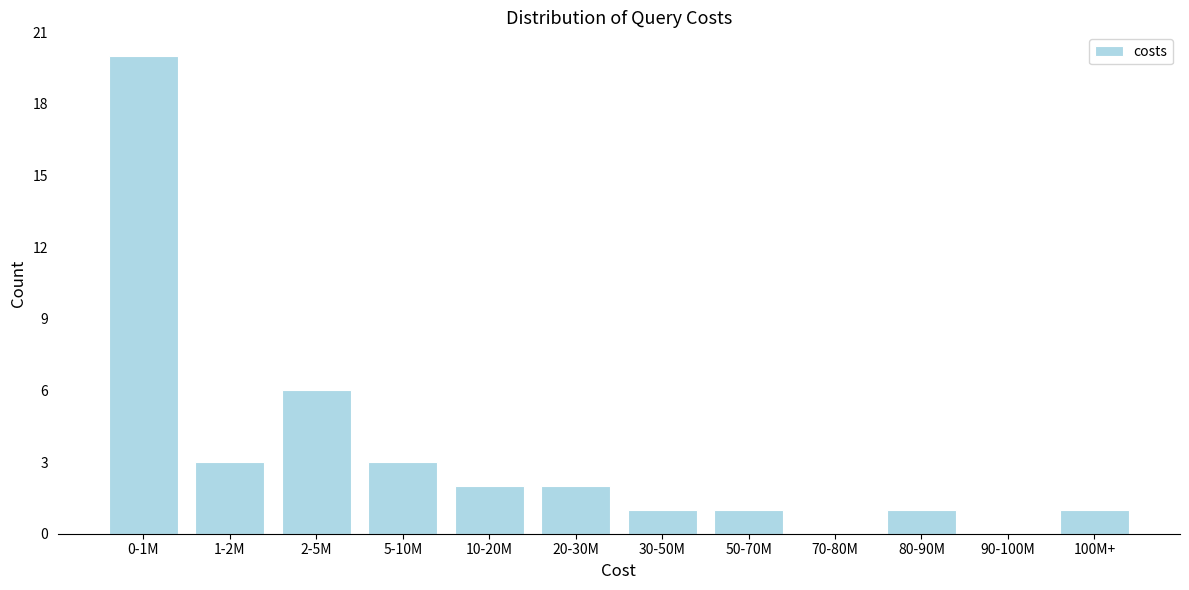

Reading left to right, extract all data points from this chart.

0-1M=20	1-2M=3	2-5M=6	5-10M=3	10-20M=2	20-30M=2	30-50M=1	50-70M=1	70-80M=0	80-90M=1	90-100M=0	100M+=1